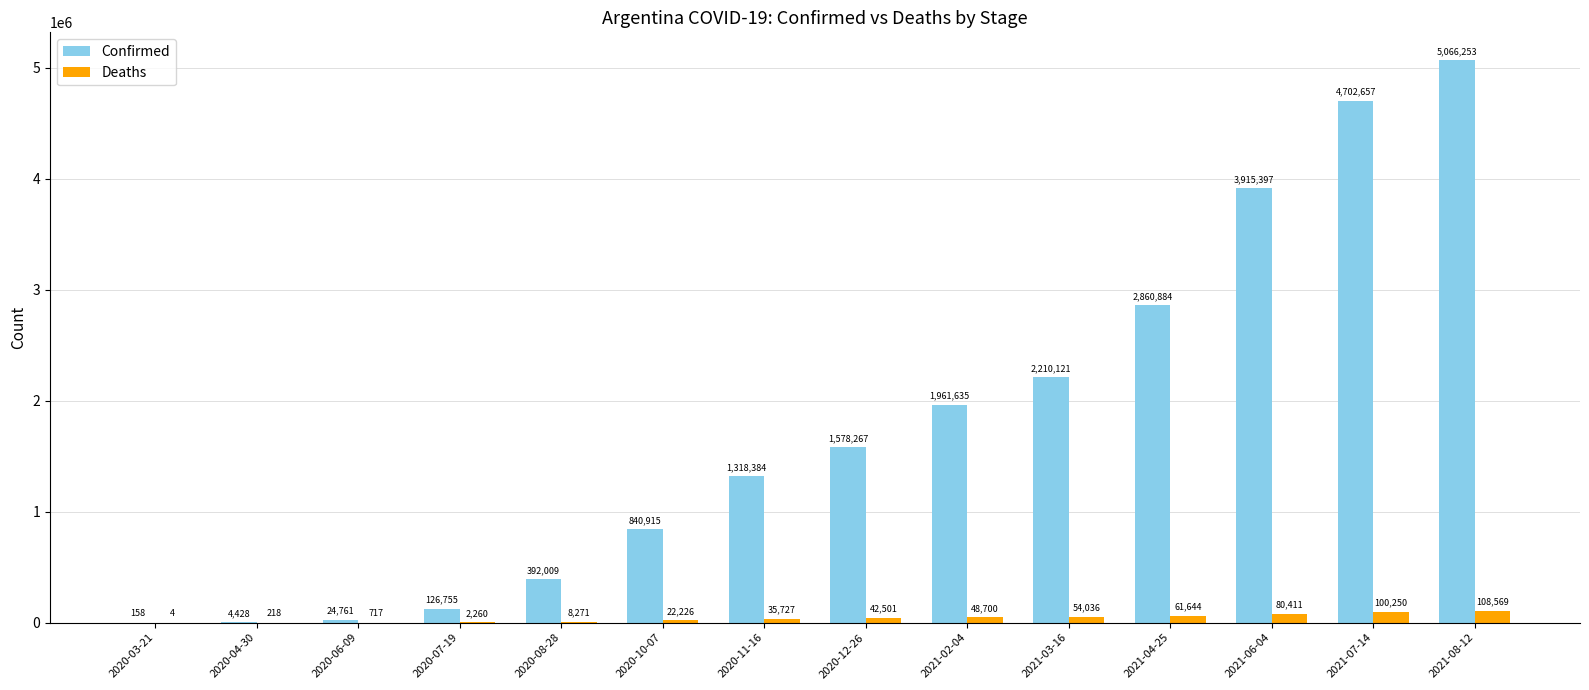

The Deaths series shows 80411 at 2021-06-04. True or false?

True